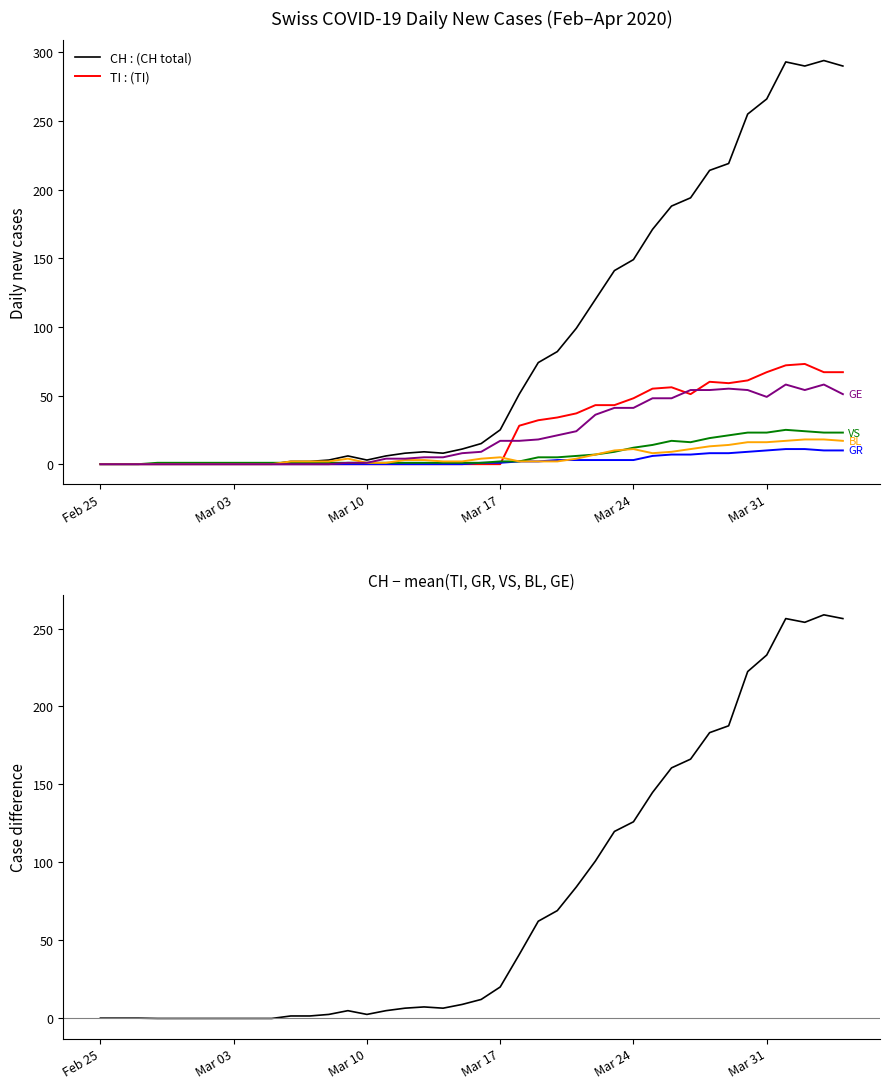

What is the approximate value of GR at 2020-04-01?

11